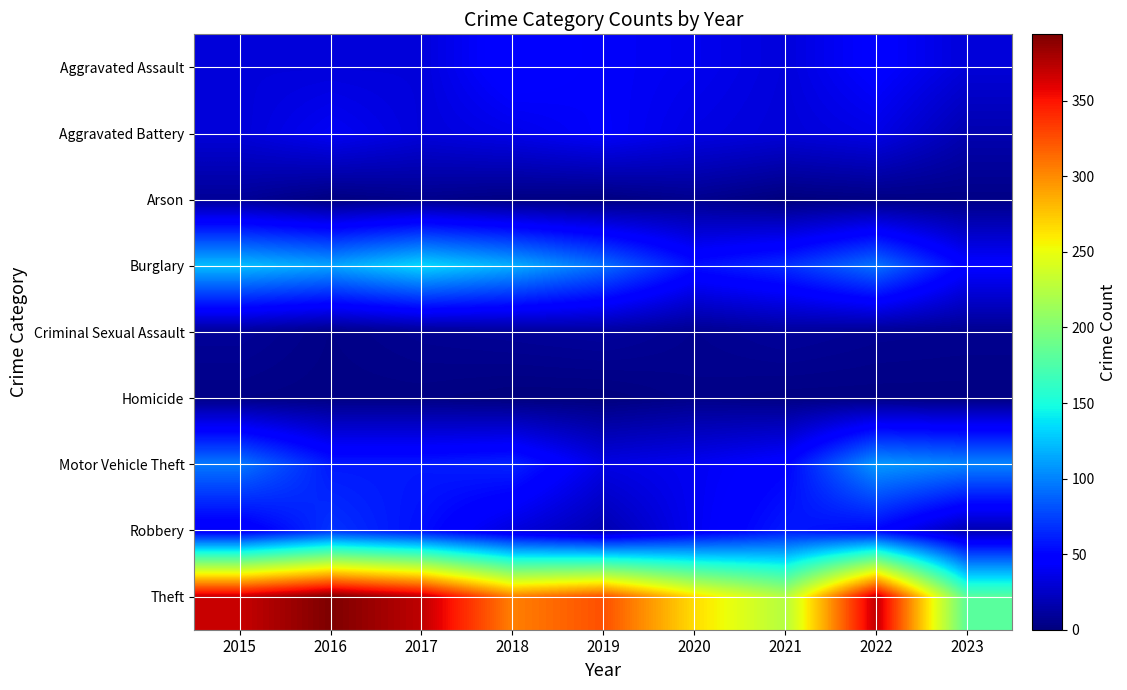

Between 2018 and 2021, which is larger?

2018